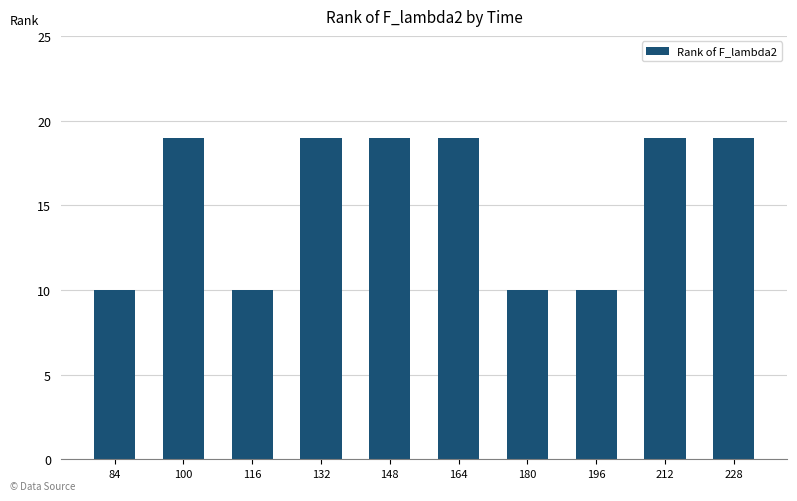

How many bars are there in total?

10